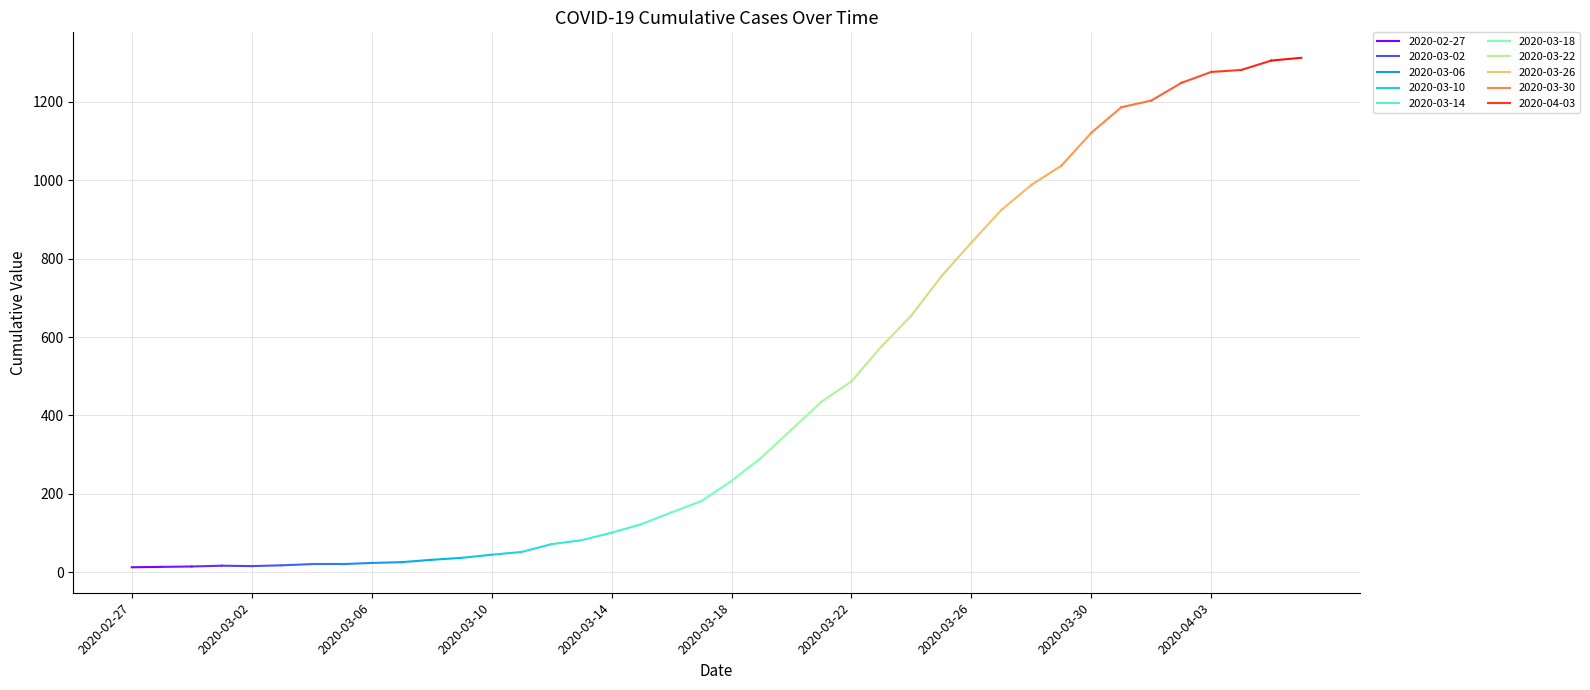

What is the greatest value displayed?

1312